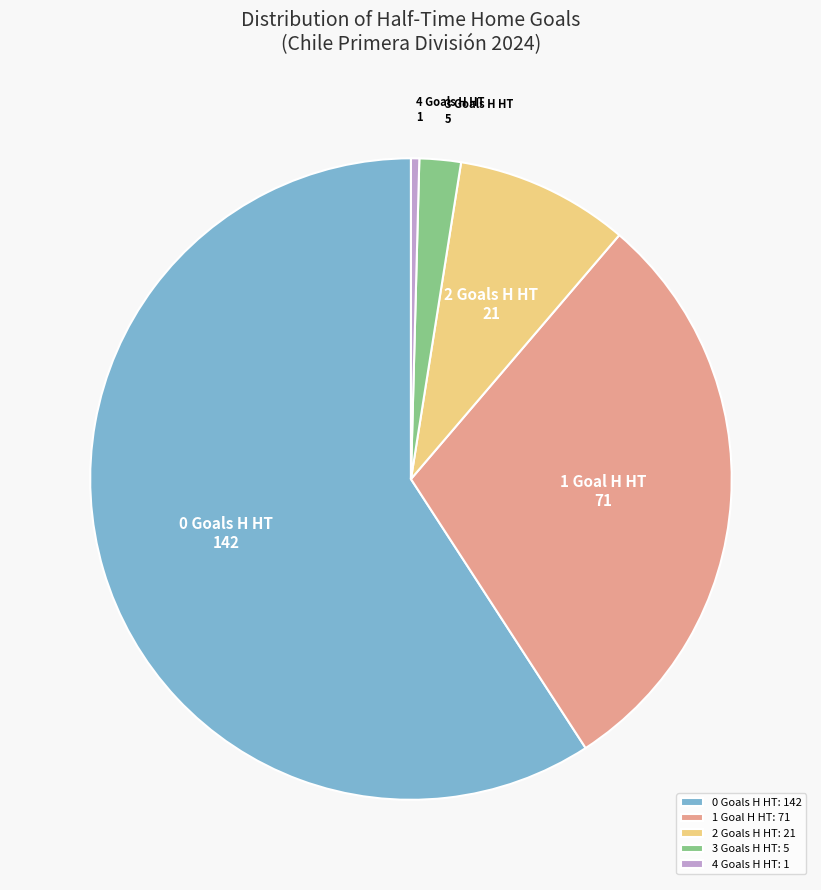

Do 3 Goals H HT and 1 Goal H HT together represent more than half of the pie?

No